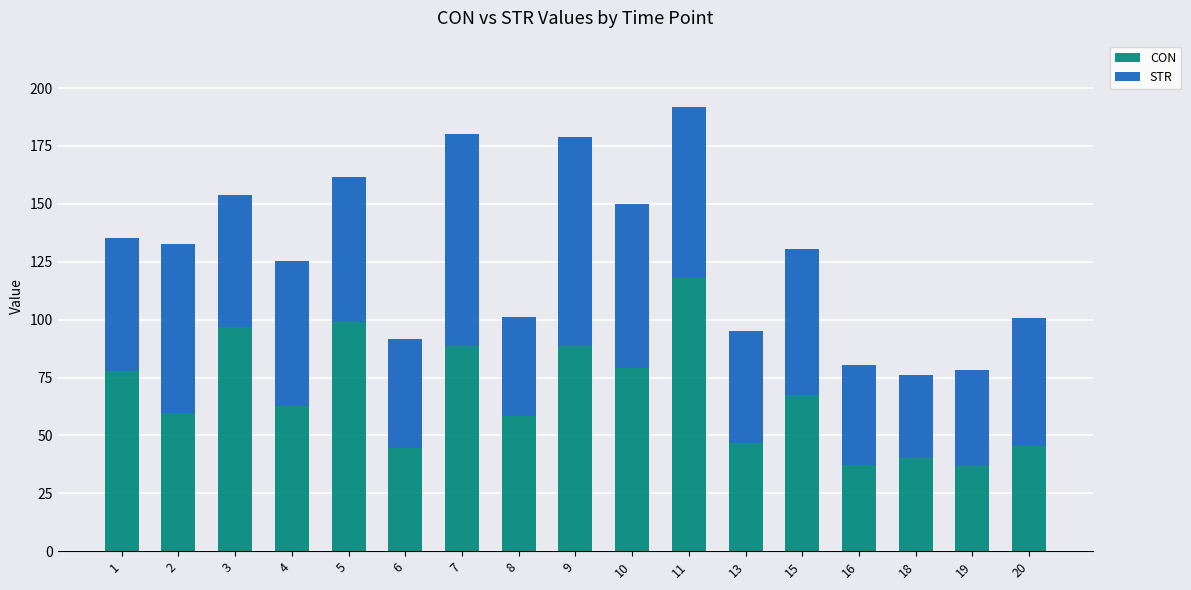

The value of CON at 8 is 33.1. True or false?

False